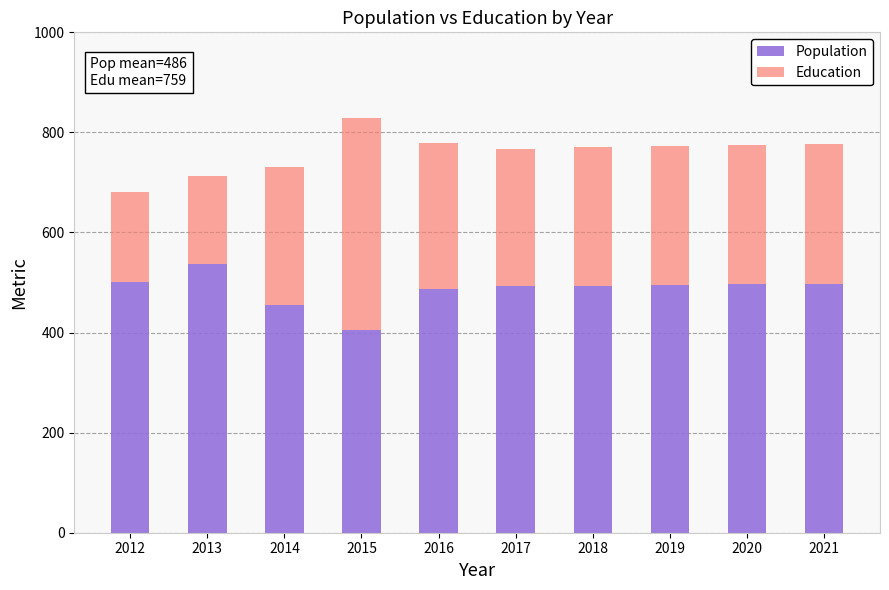

Read the Population value at 2012.

502